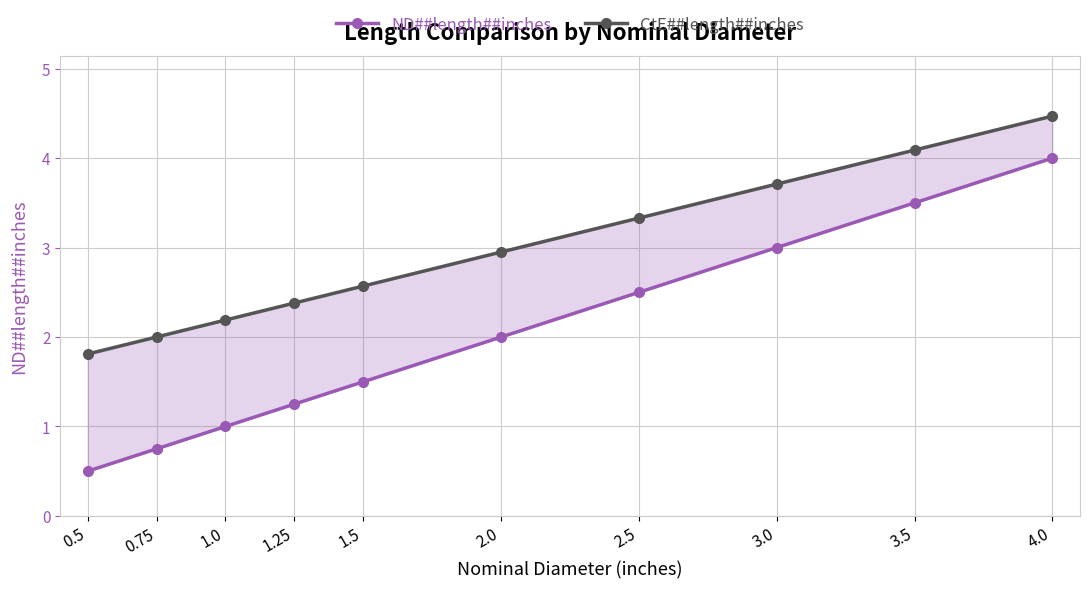

What is the total value across all series at 4.0?

8.5